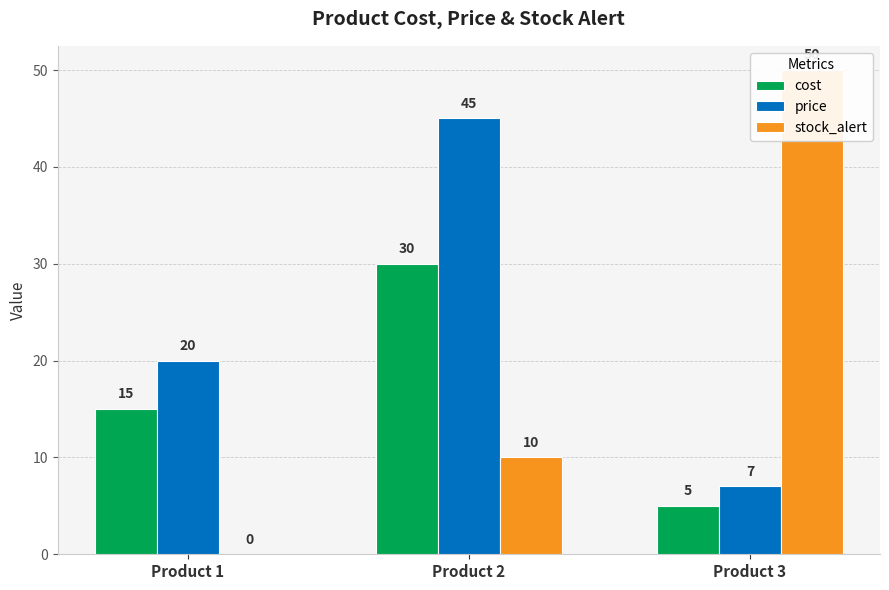

What are all the series names shown in the legend?

cost, price, stock_alert